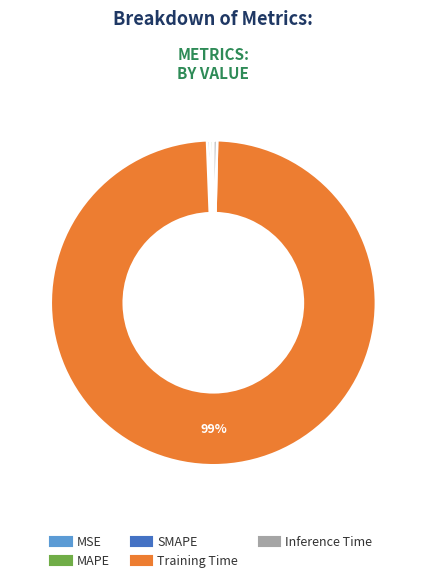

Which category has the biggest portion of the pie?

Training Time